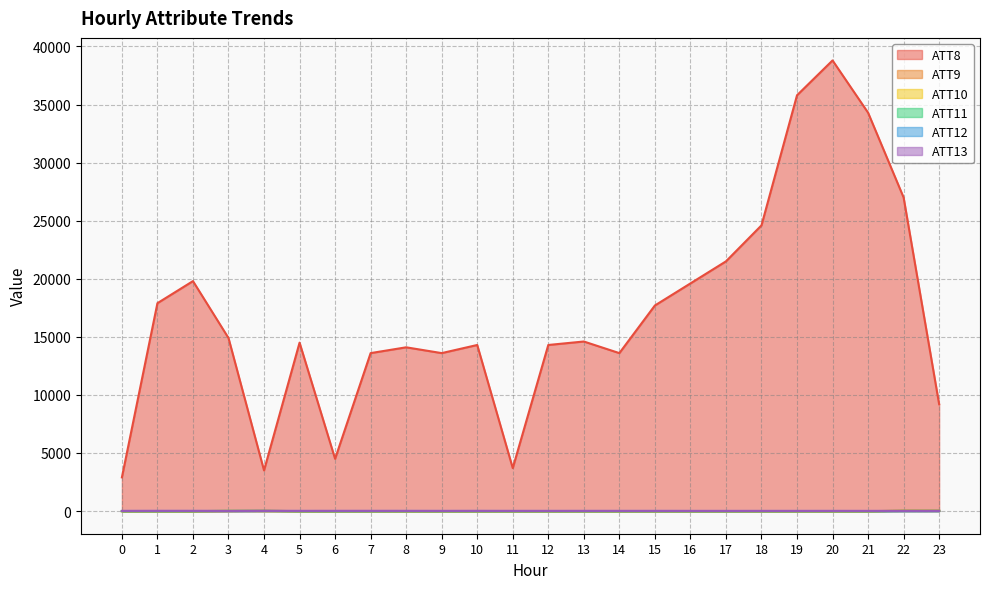

List the series in order of their peak value, lowest first.

ATT12, ATT13, ATT11, ATT10, ATT9, ATT8